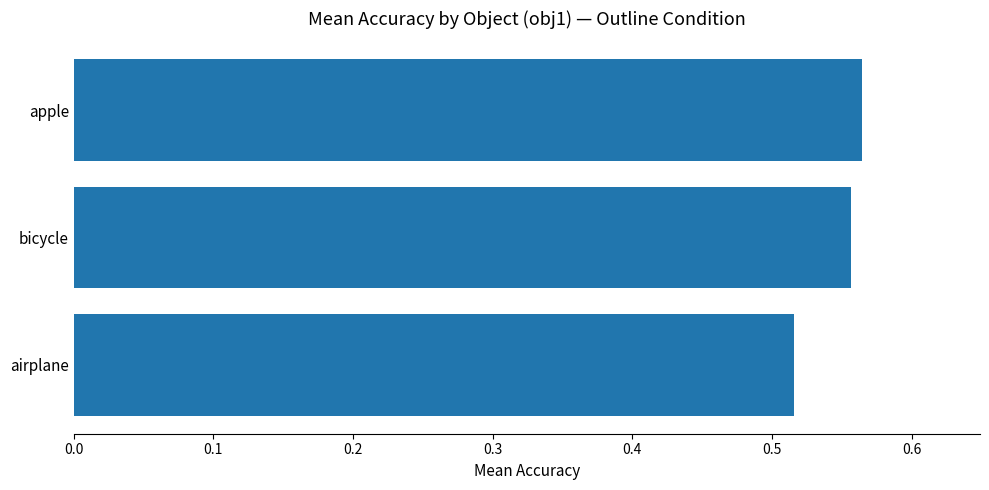

What is the sum of the values at apple and airplane?

1.1